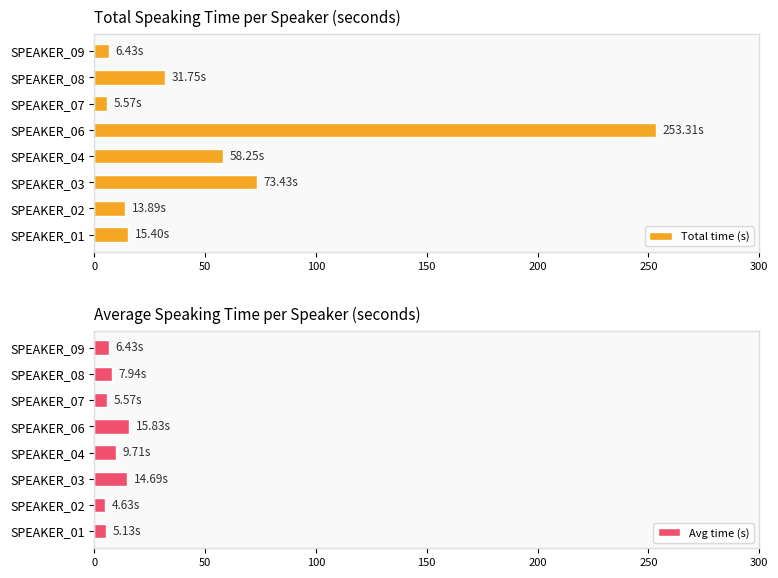

What is the sum of all Total time (s) values?

458.0